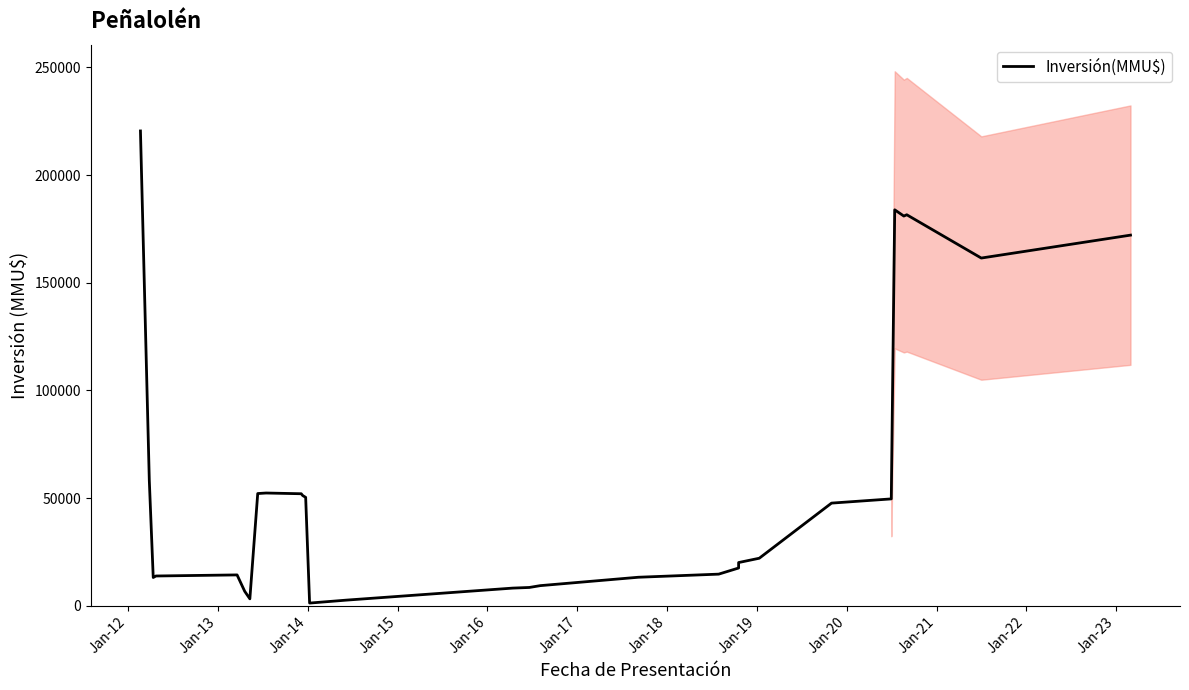

What is the difference between the maximum and minimum values?

219236.0